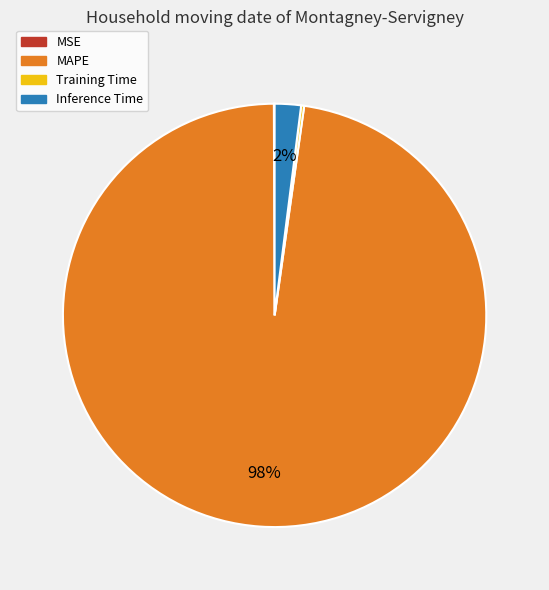

To the nearest percent, what is the average slice percentage?

25%